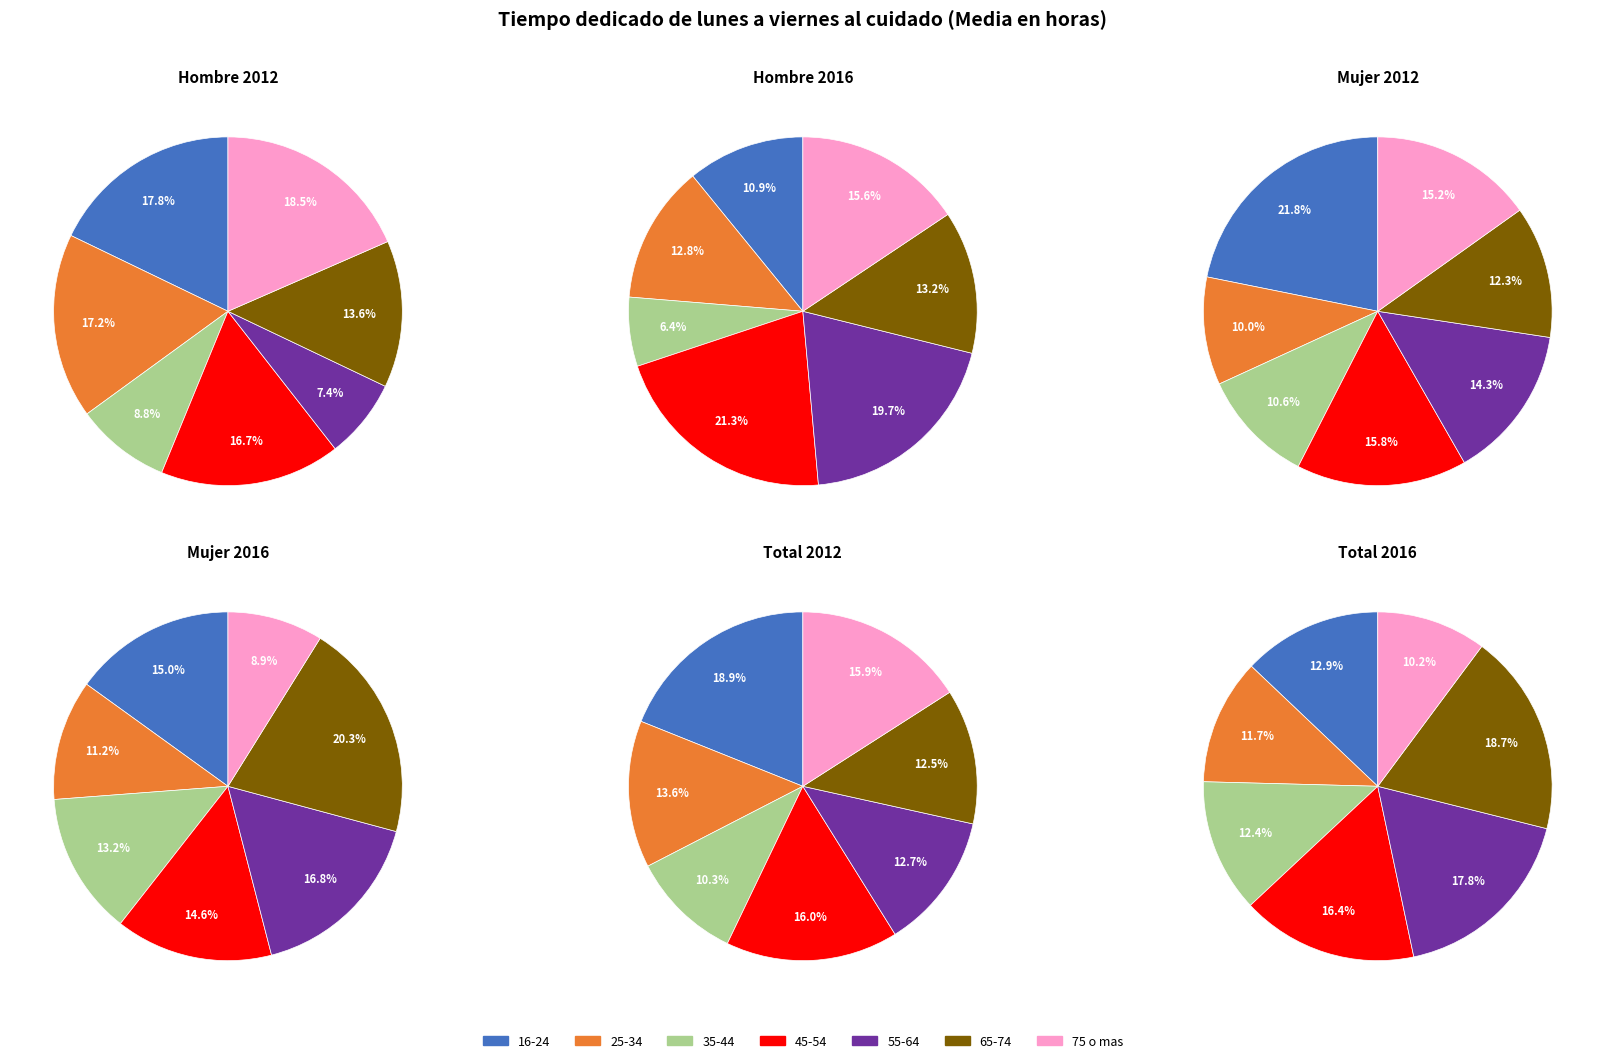

How many segments does this pie chart have?

7